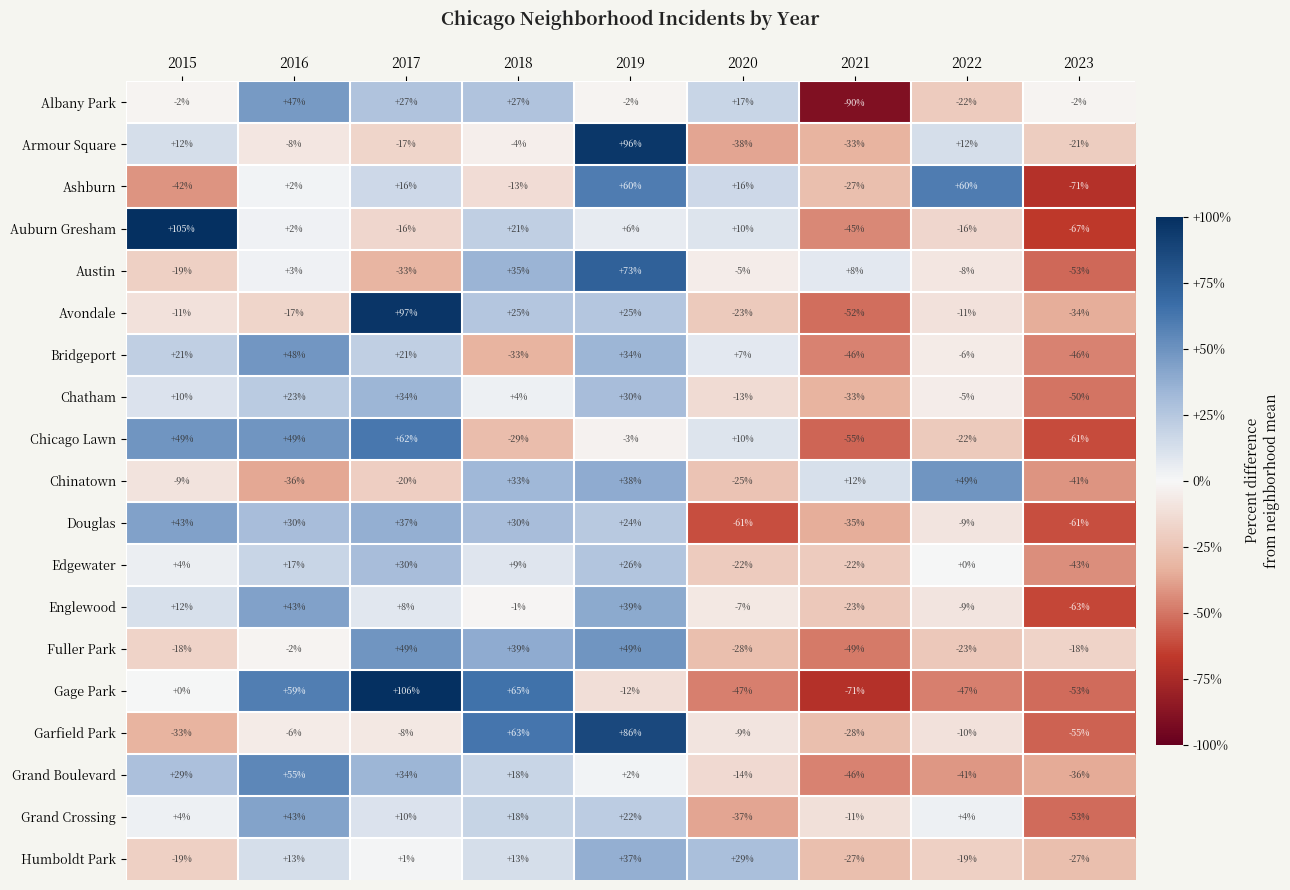

How many values in the Gage Park series exceed -12?

4